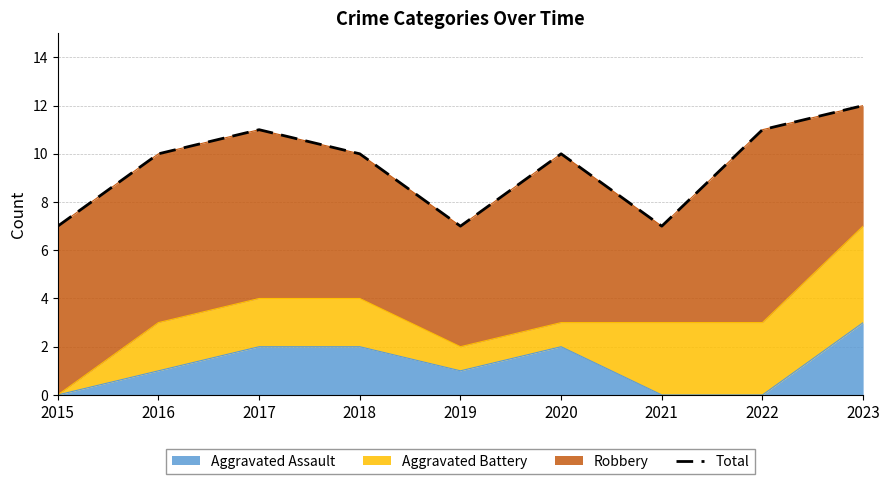

What is the approximate value at 2019?

7